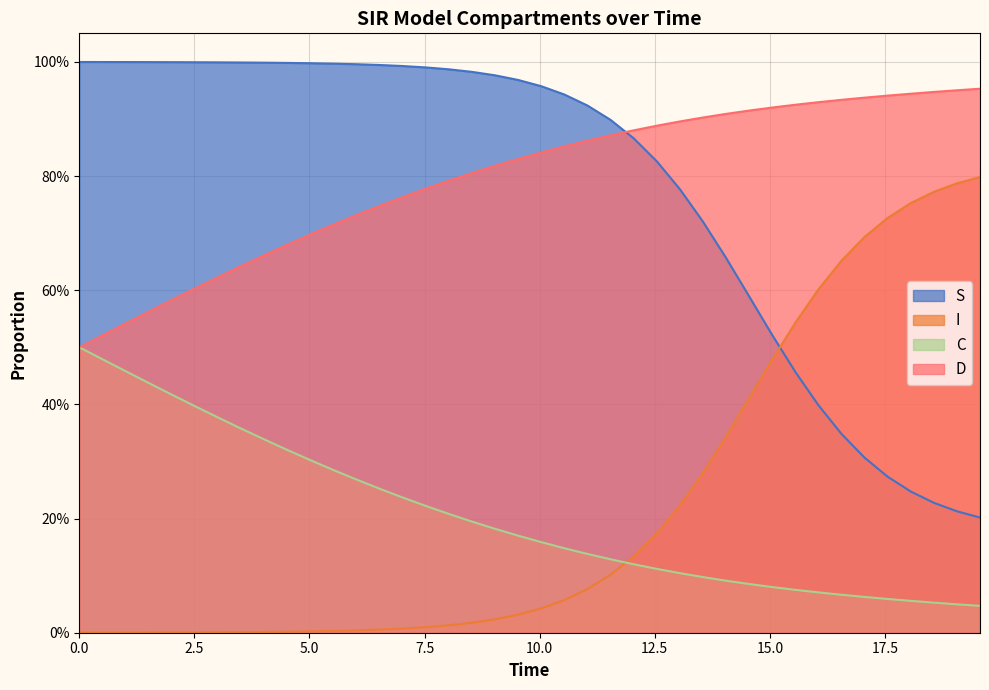

What is the greatest value displayed?

1.0